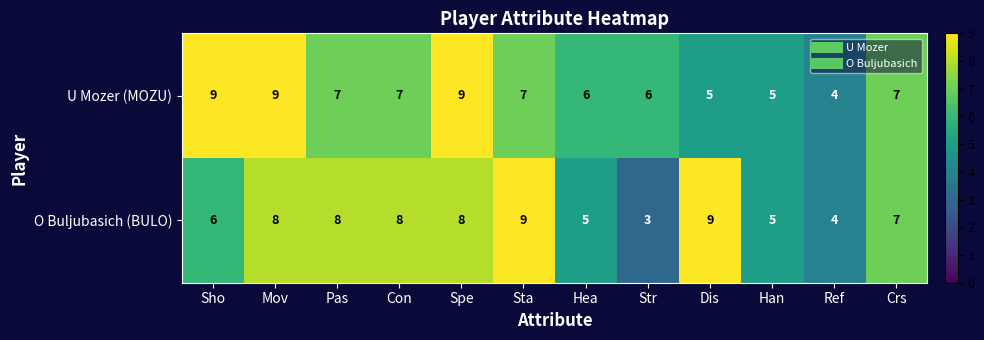

At Str, list the series in order from smallest to largest.

O Buljubasich (BULO), U Mozer (MOZU)